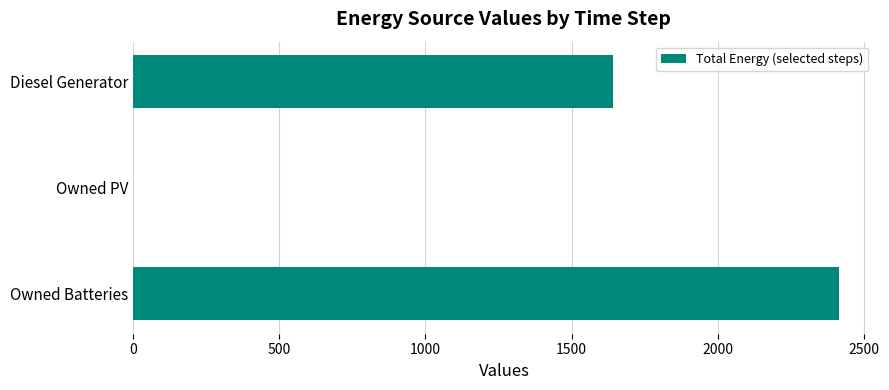

Where is the data nearest to the value 1208?

Diesel Generator